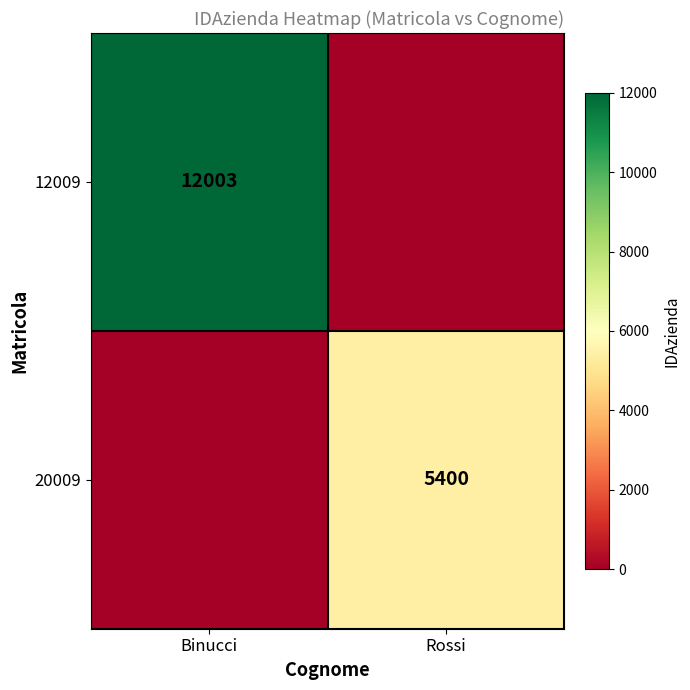

True or false: 20009 has a value of 5400 at Rossi.

True